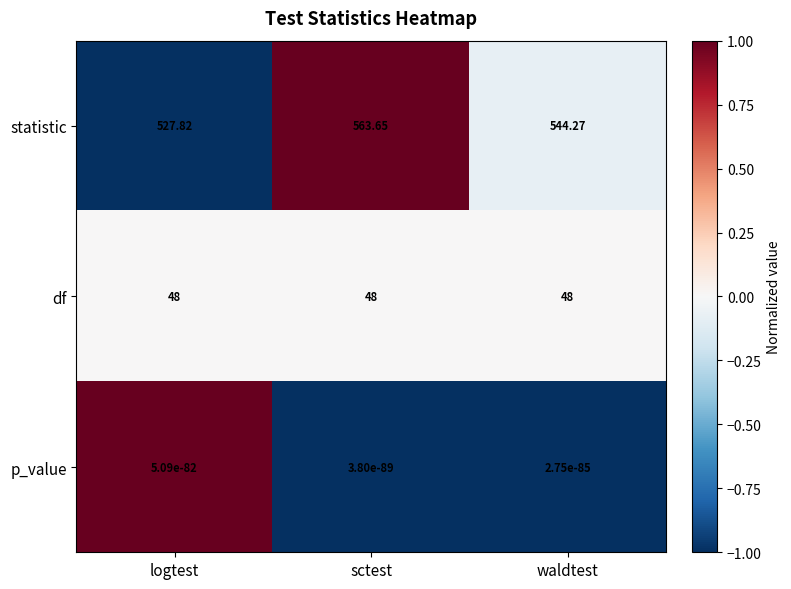

Which label corresponds to the largest value in the chart?

sctest